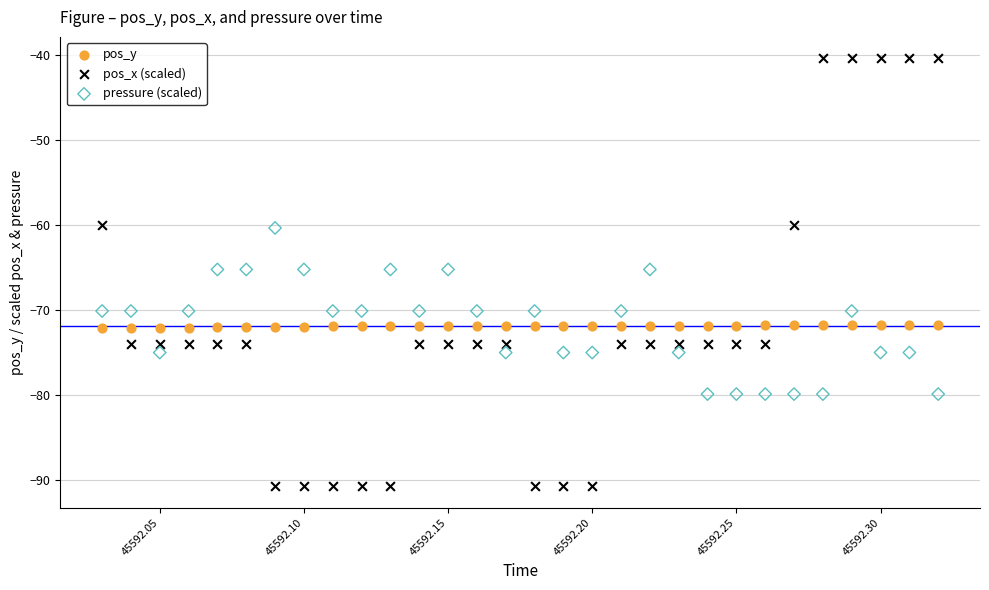

Which series reaches the minimum Y coordinate?

pos_x (scaled)